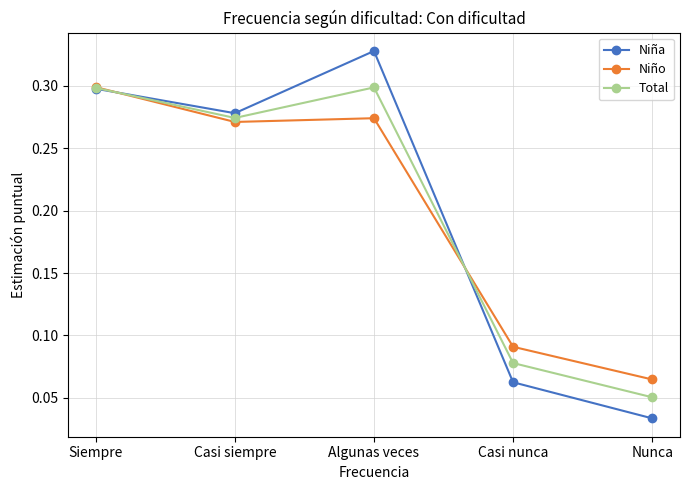

Rank the categories by Niña value from lowest to highest.

Nunca, Casi nunca, Casi siempre, Siempre, Algunas veces